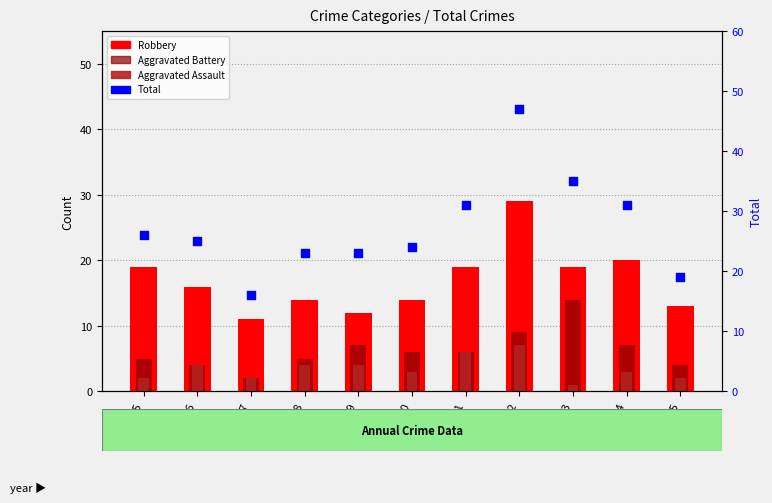

What is the total value across all series at 2024?

61